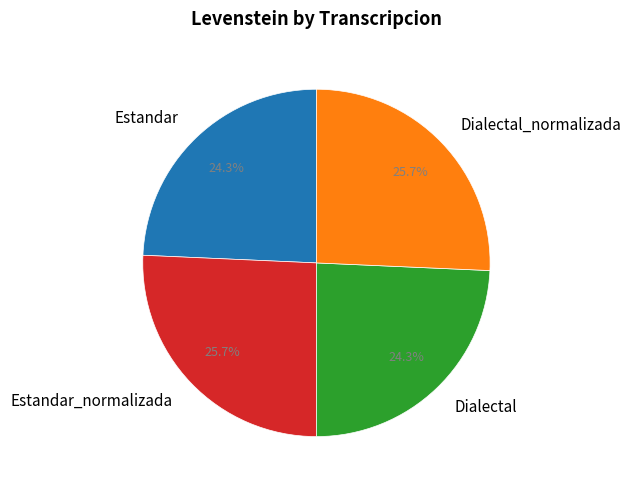

What percentage do Estandar and Estandar_normalizada together represent?

50.0%